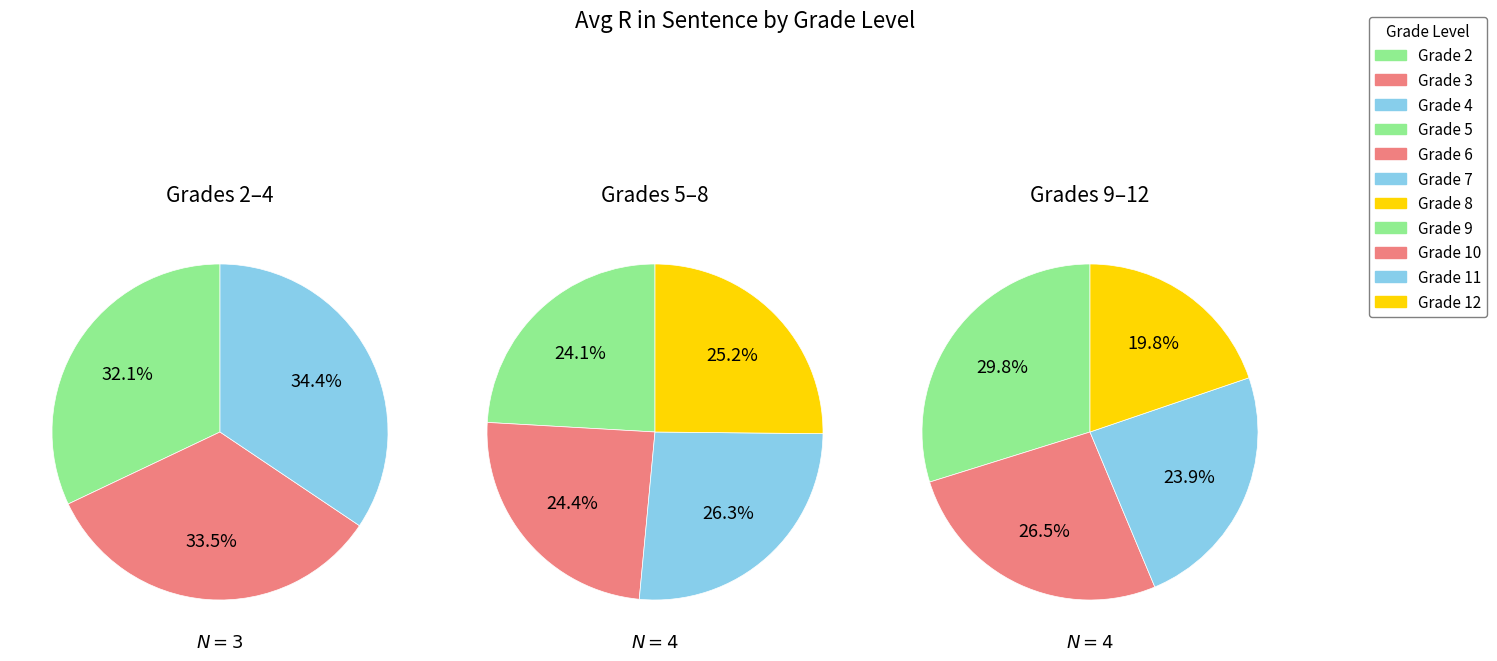

Does 11 account for over 50% of the chart?

No